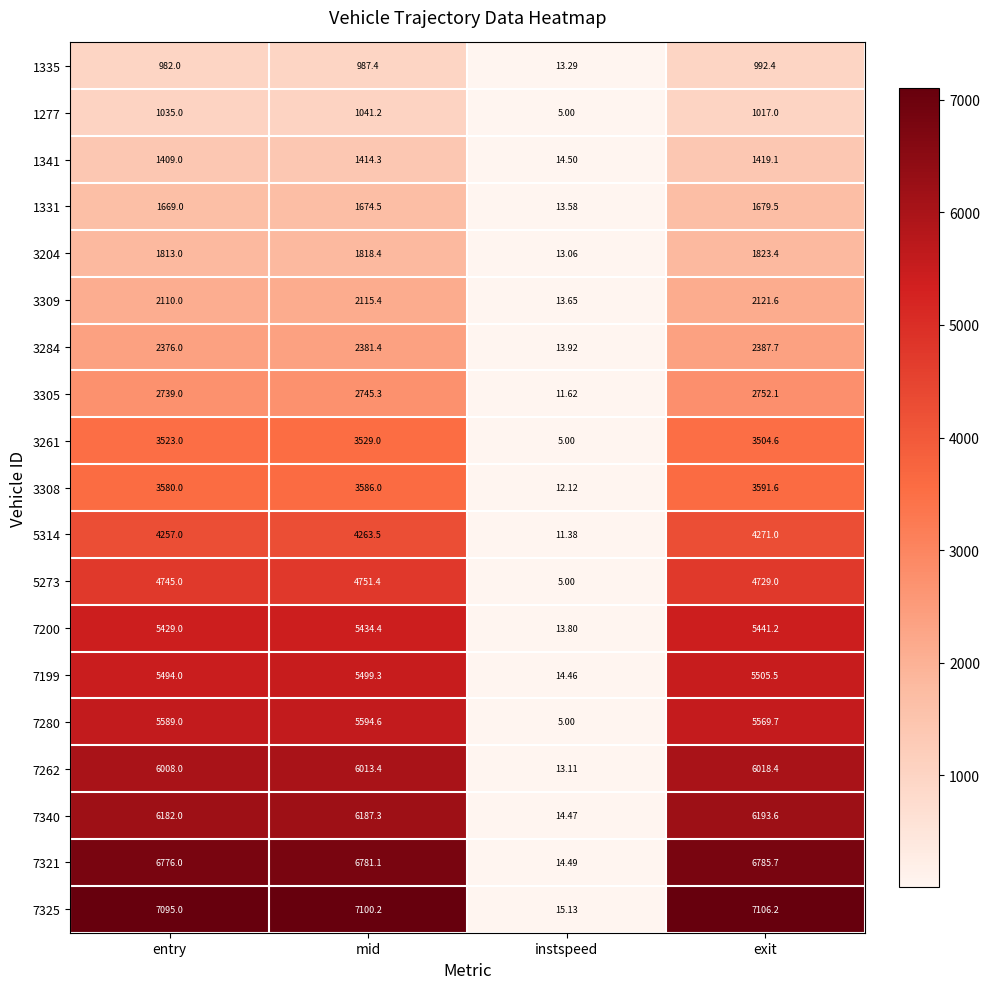

Which category has the highest value in the 3309 series?

exit